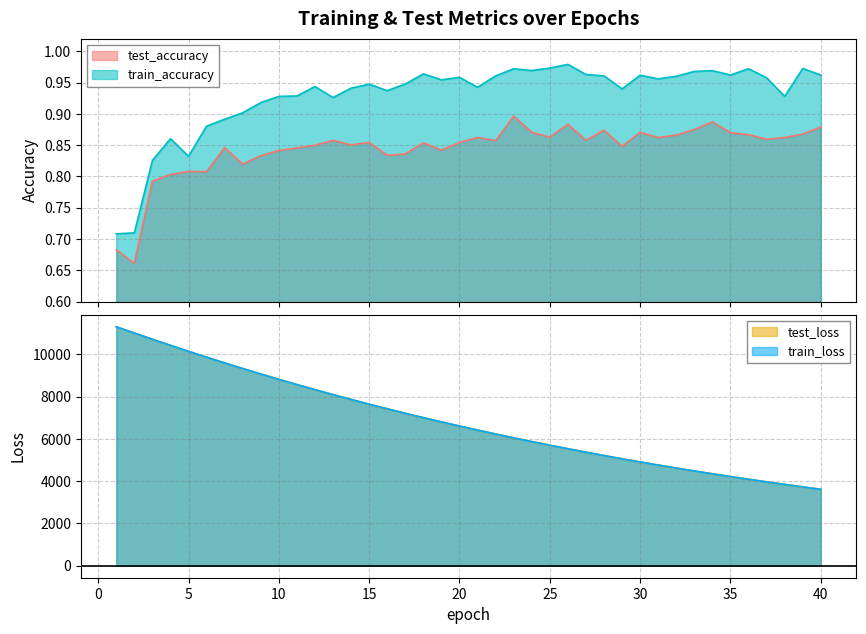

True or false: test_accuracy and train_accuracy cross at least once.

False